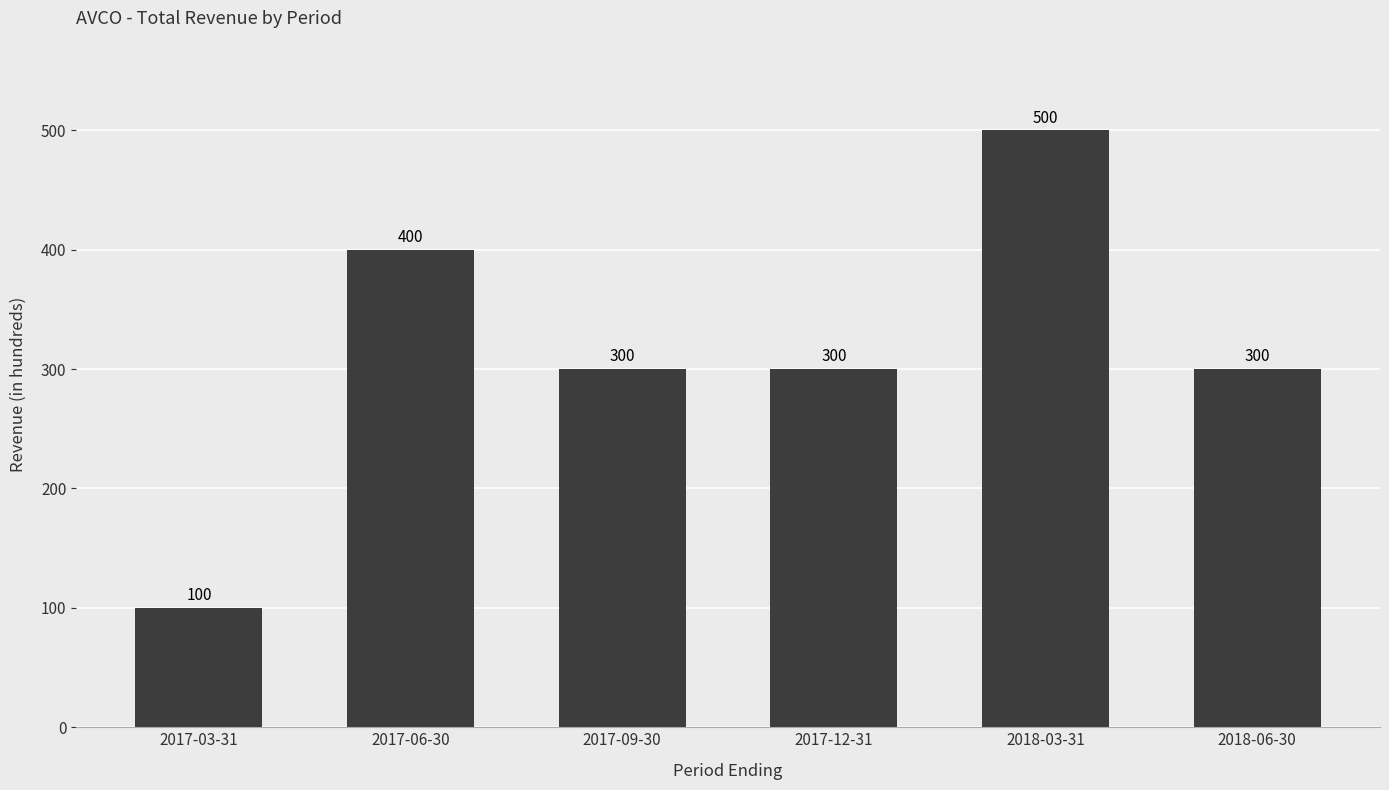

What position from the left is 2017-12-31?

4